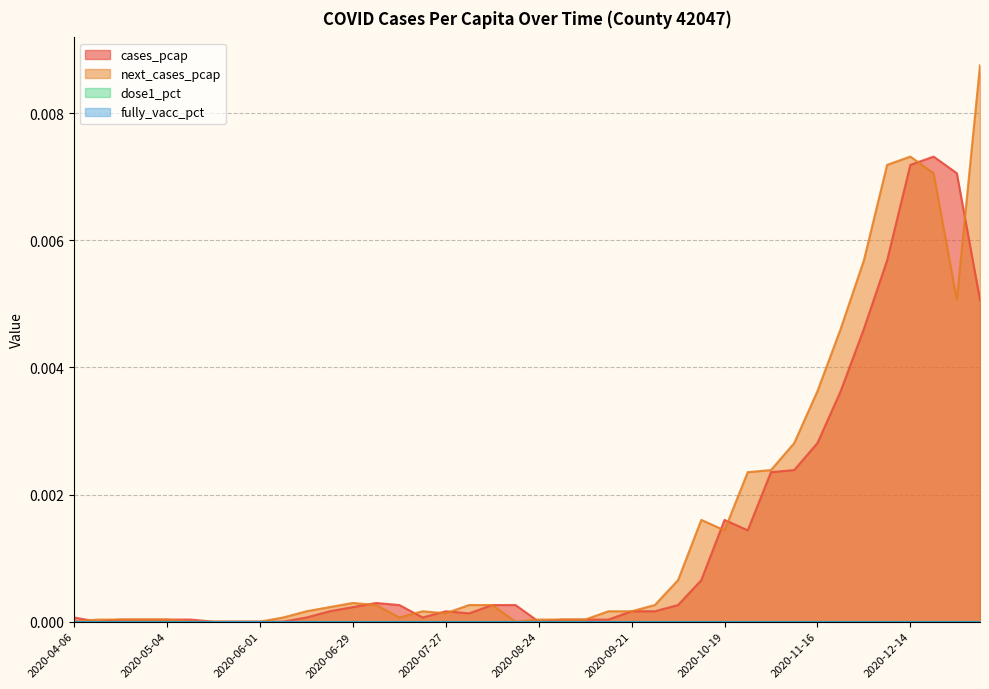

How many values in the cases_pcap series exceed 0?

34